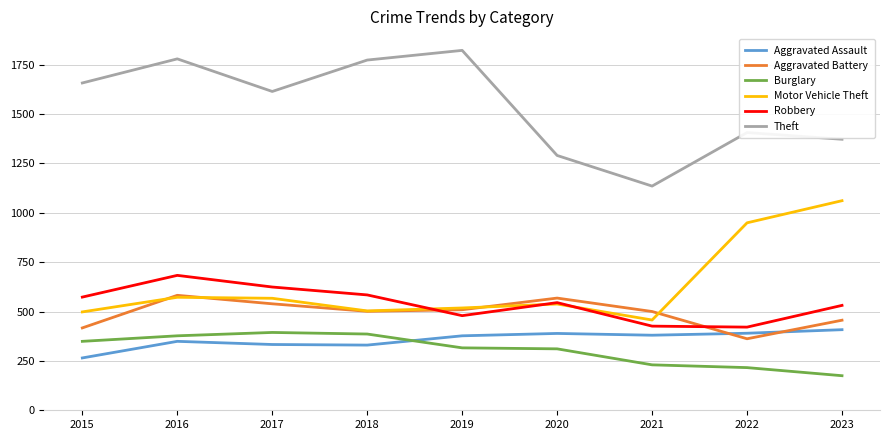

Is it true that Aggravated Battery equals 337 at 2018?

False